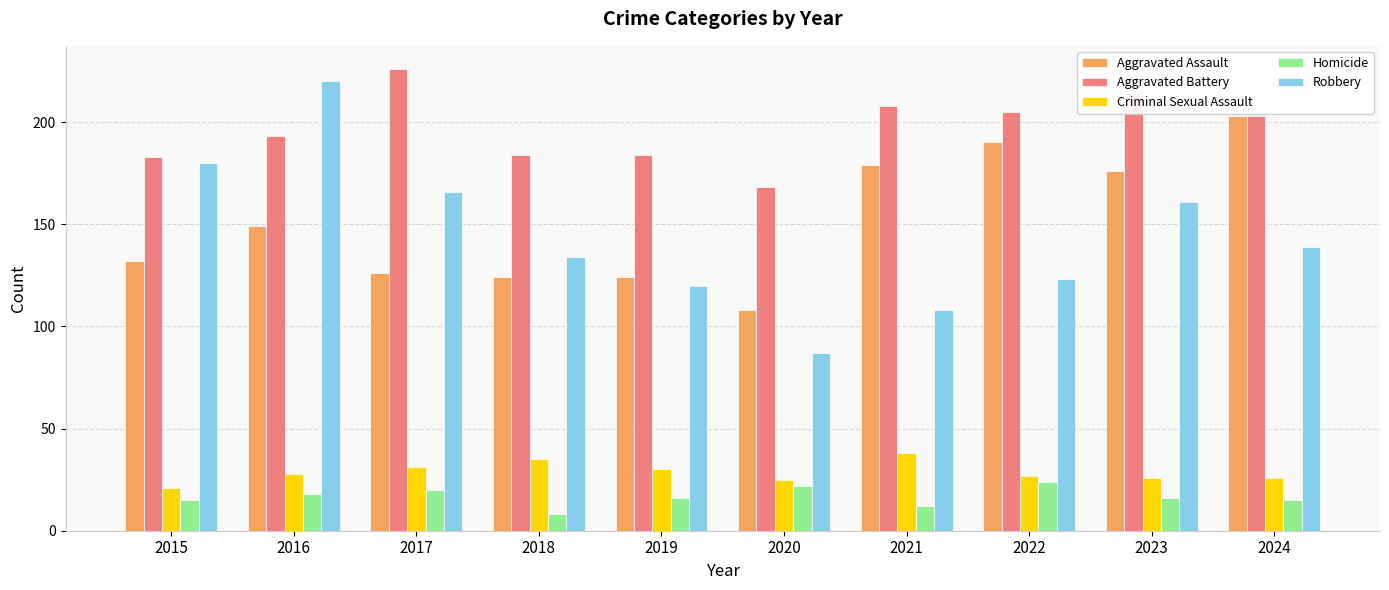

Which series has the largest total across all categories?

Aggravated Battery